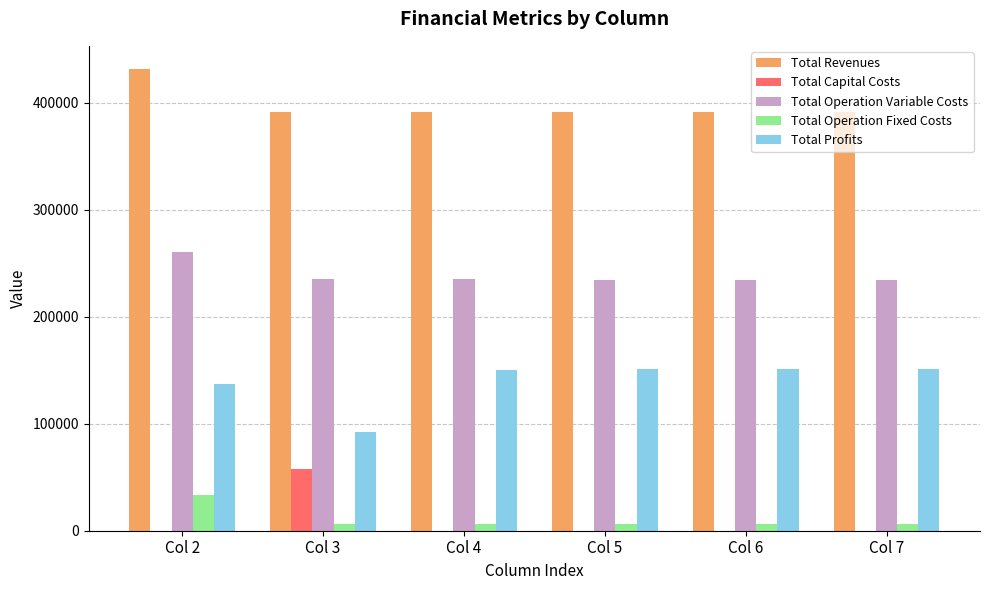

Where is Total Profits nearest to the value 121893?

Col 2